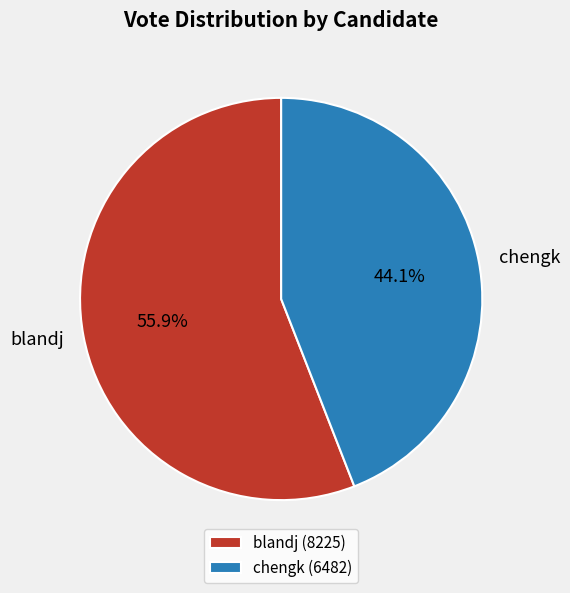

True or false: chengk accounts for 54% of the total.

False